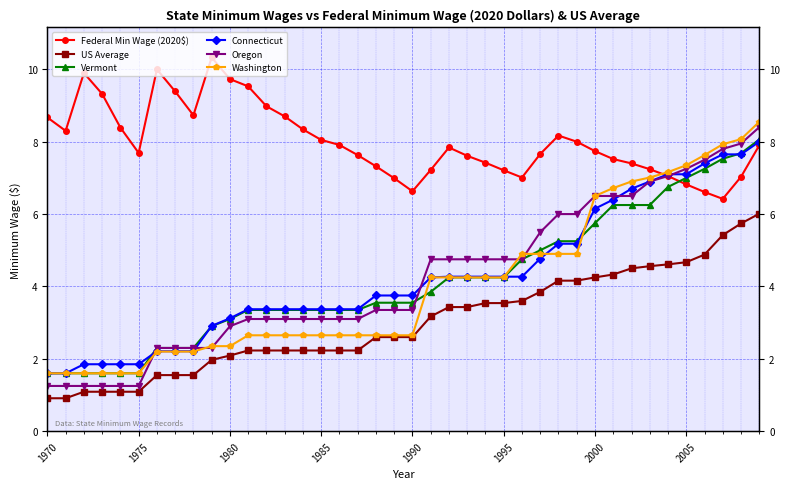

What is the total value across all series at 1980?

23.3